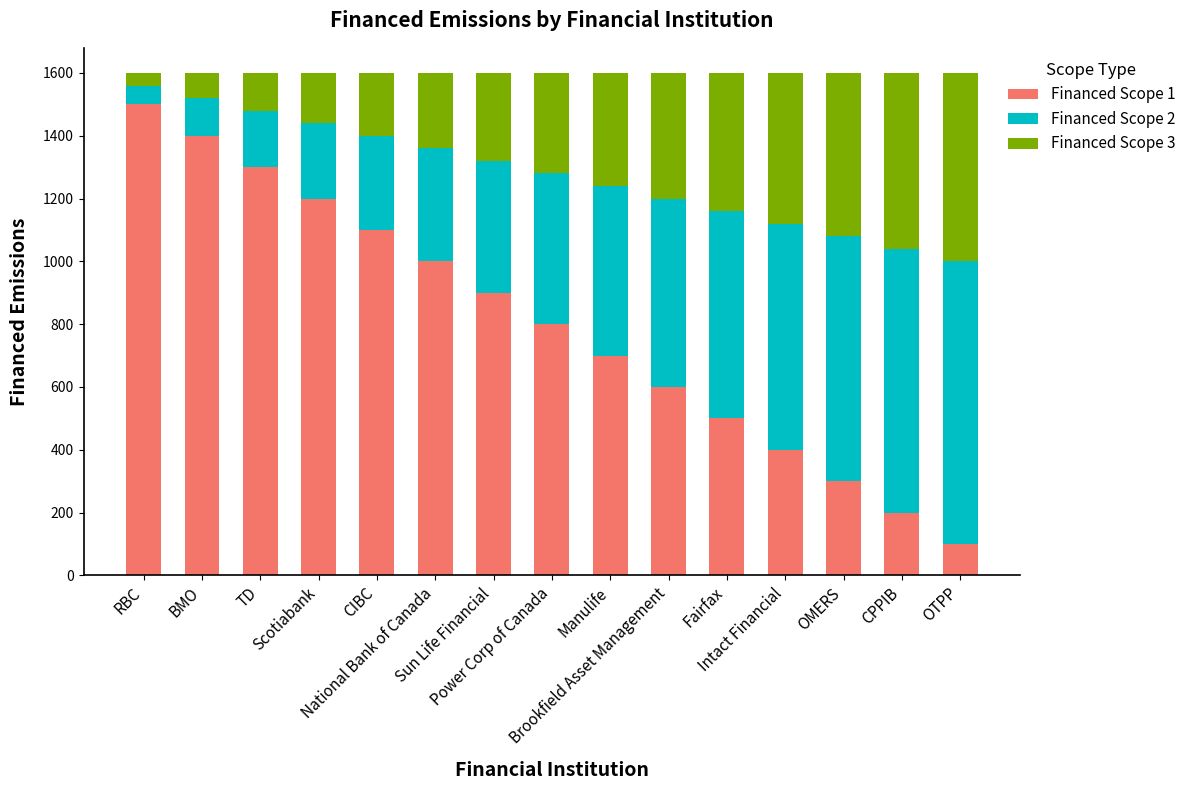

What is the difference between the second highest and minimum values in the Financed Scope 1 series?

1300